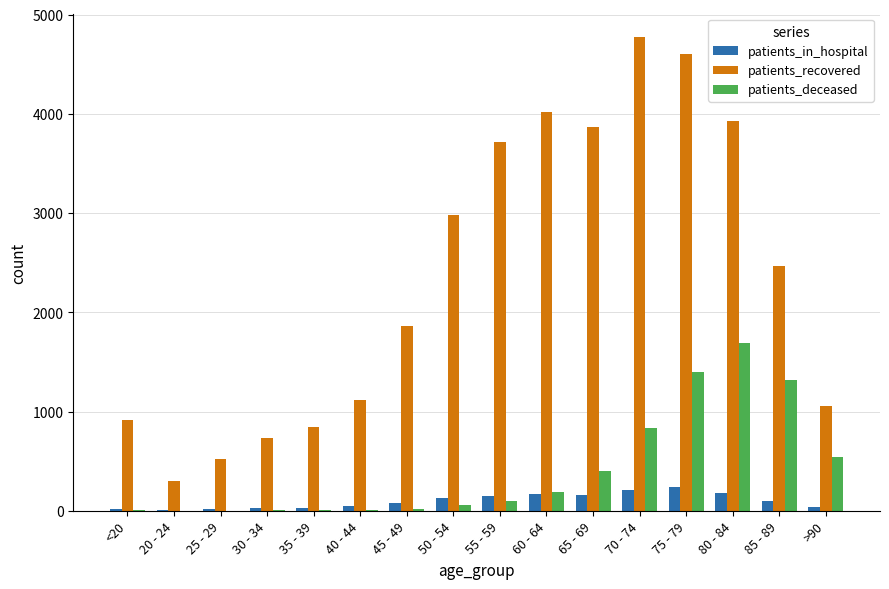

At which category is the sum across all series the highest?

75 - 79